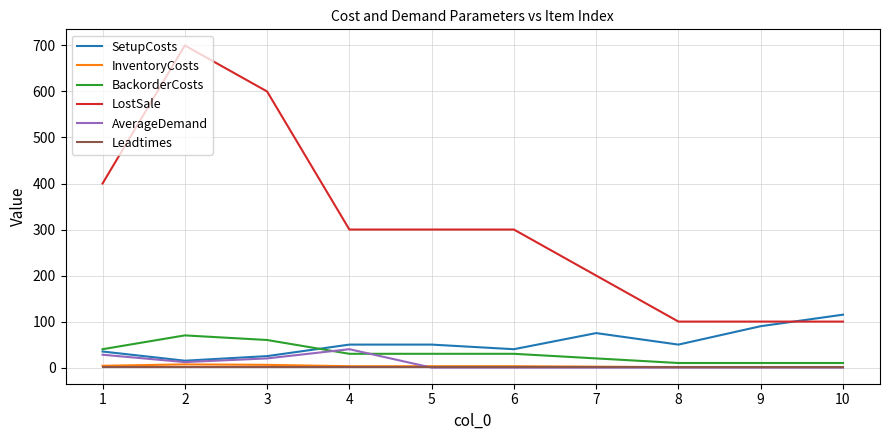

What are all the series names shown in the legend?

SetupCosts, InventoryCosts, BackorderCosts, LostSale, AverageDemand, Leadtimes